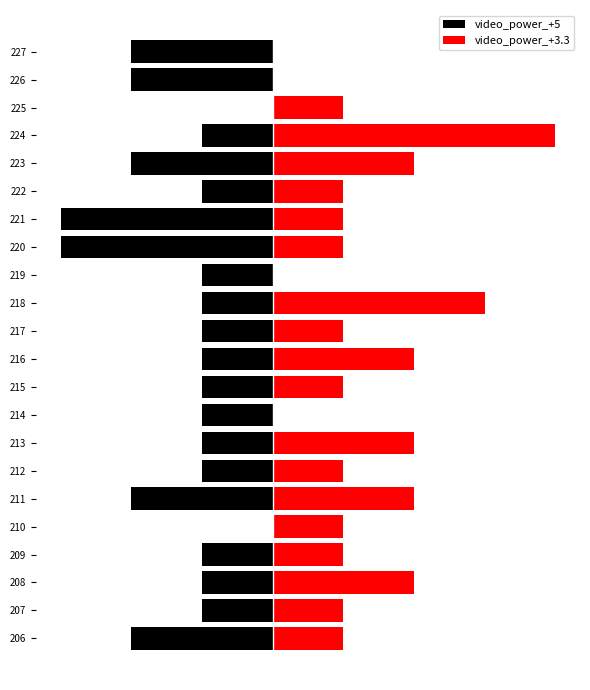

At 224, list the series in order from smallest to largest.

video_power_+5, video_power_+3.3